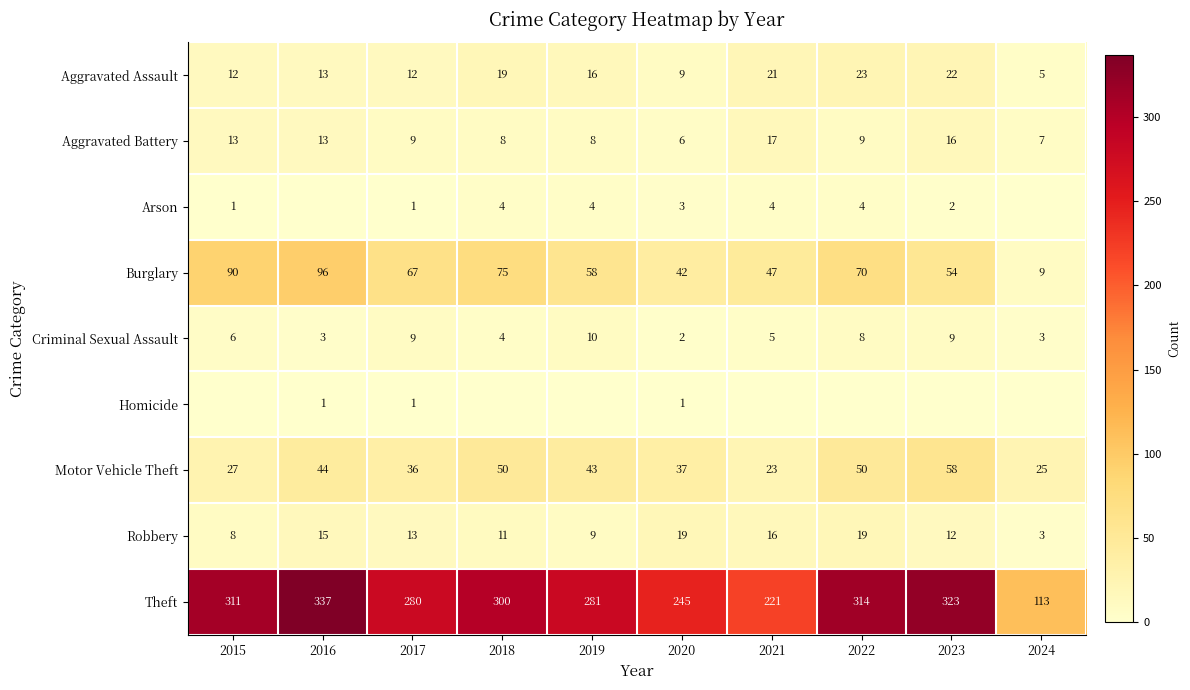

At how many categories does at least one series exceed 78?

10